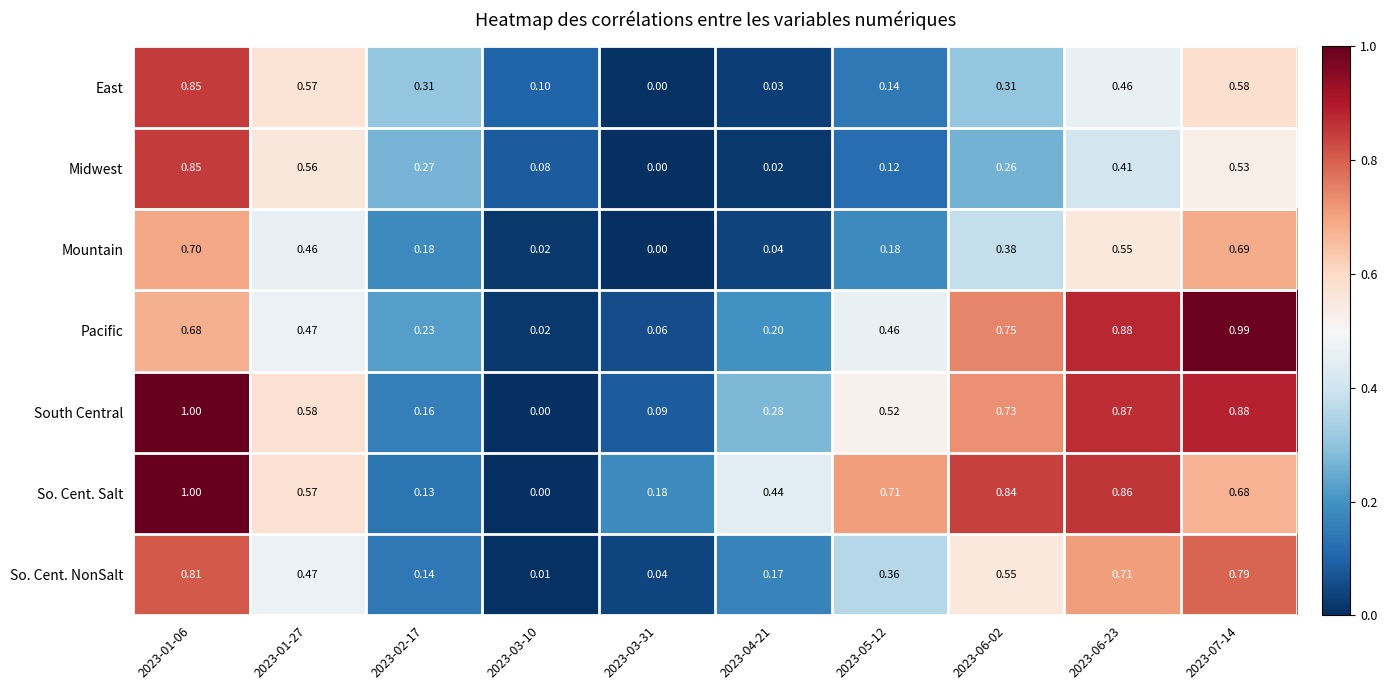

Is the value of Mountain at 2023-04-21 greater than the value of East at 2023-05-12?

No